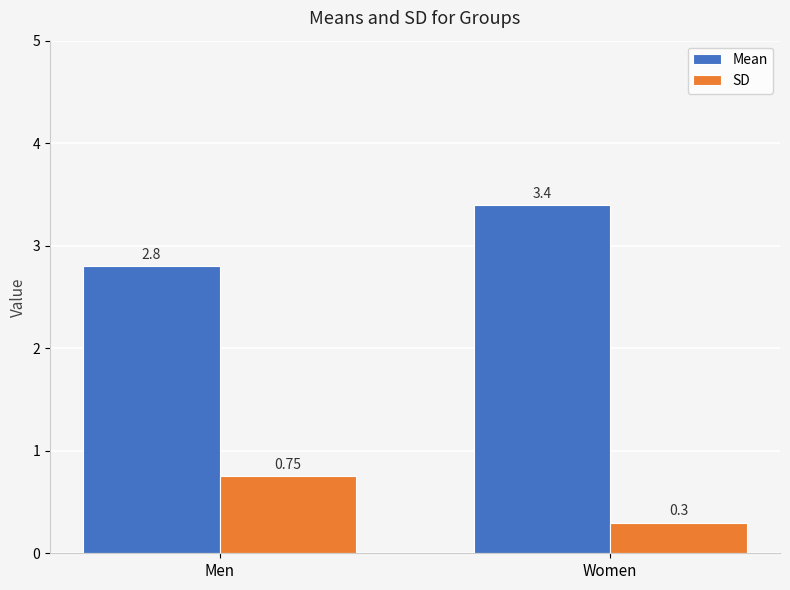

Which series changed the most between Men and Women?

Mean